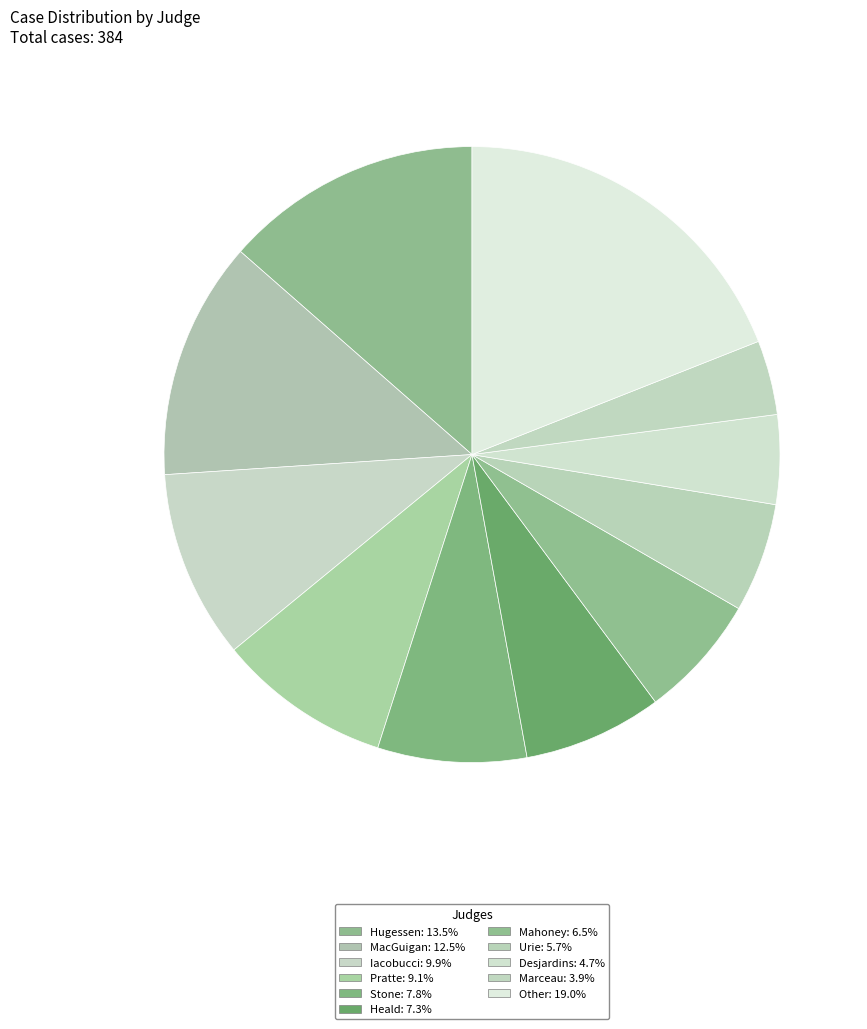

To the nearest percent, what percentage of the pie is Stone?

8%